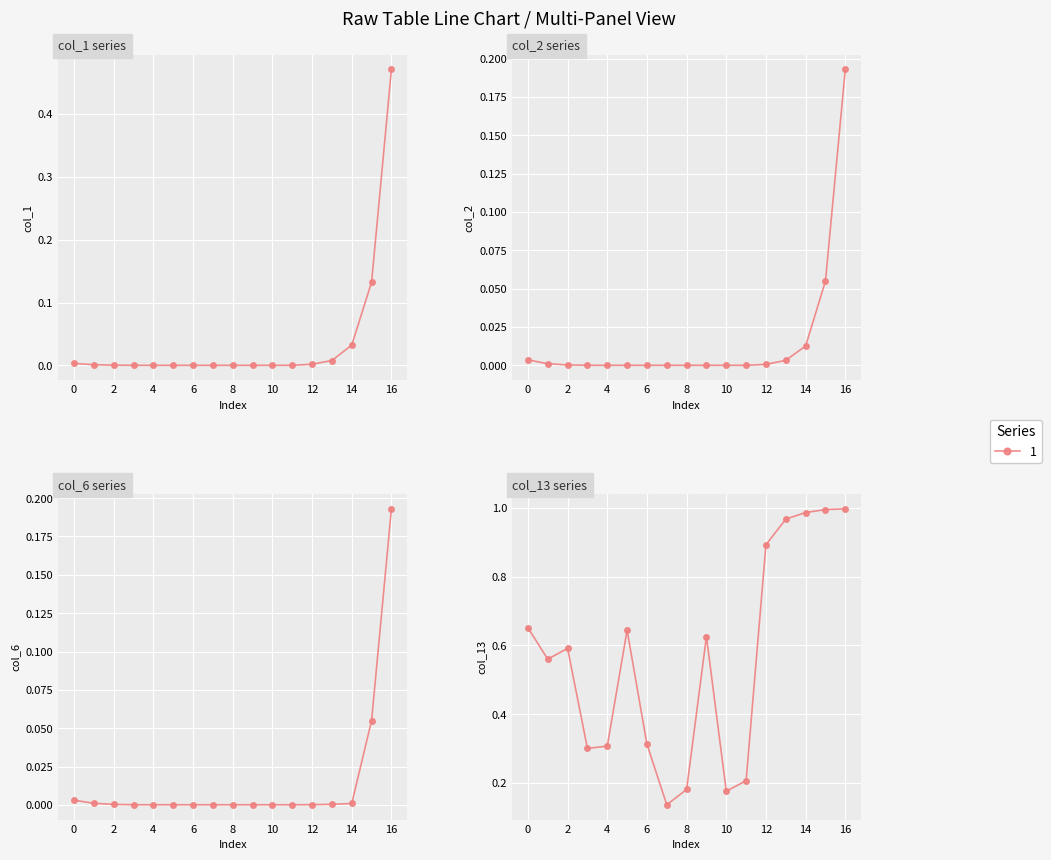

Which series changed the most between 0 and 16?

col_1